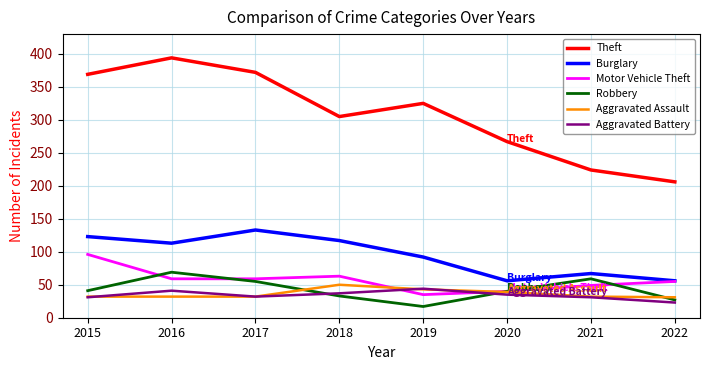

What is the difference between the second highest and second lowest values in the Theft series?

148